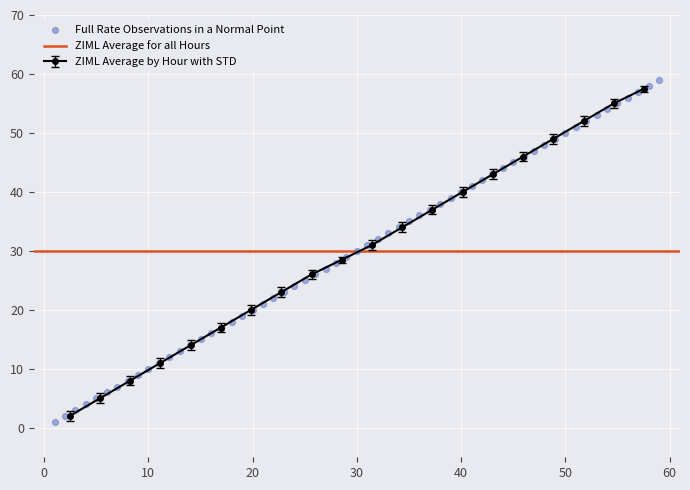

True or false: ZIML Average by Hour with STD has more than 0 points higher than both neighbors.

False